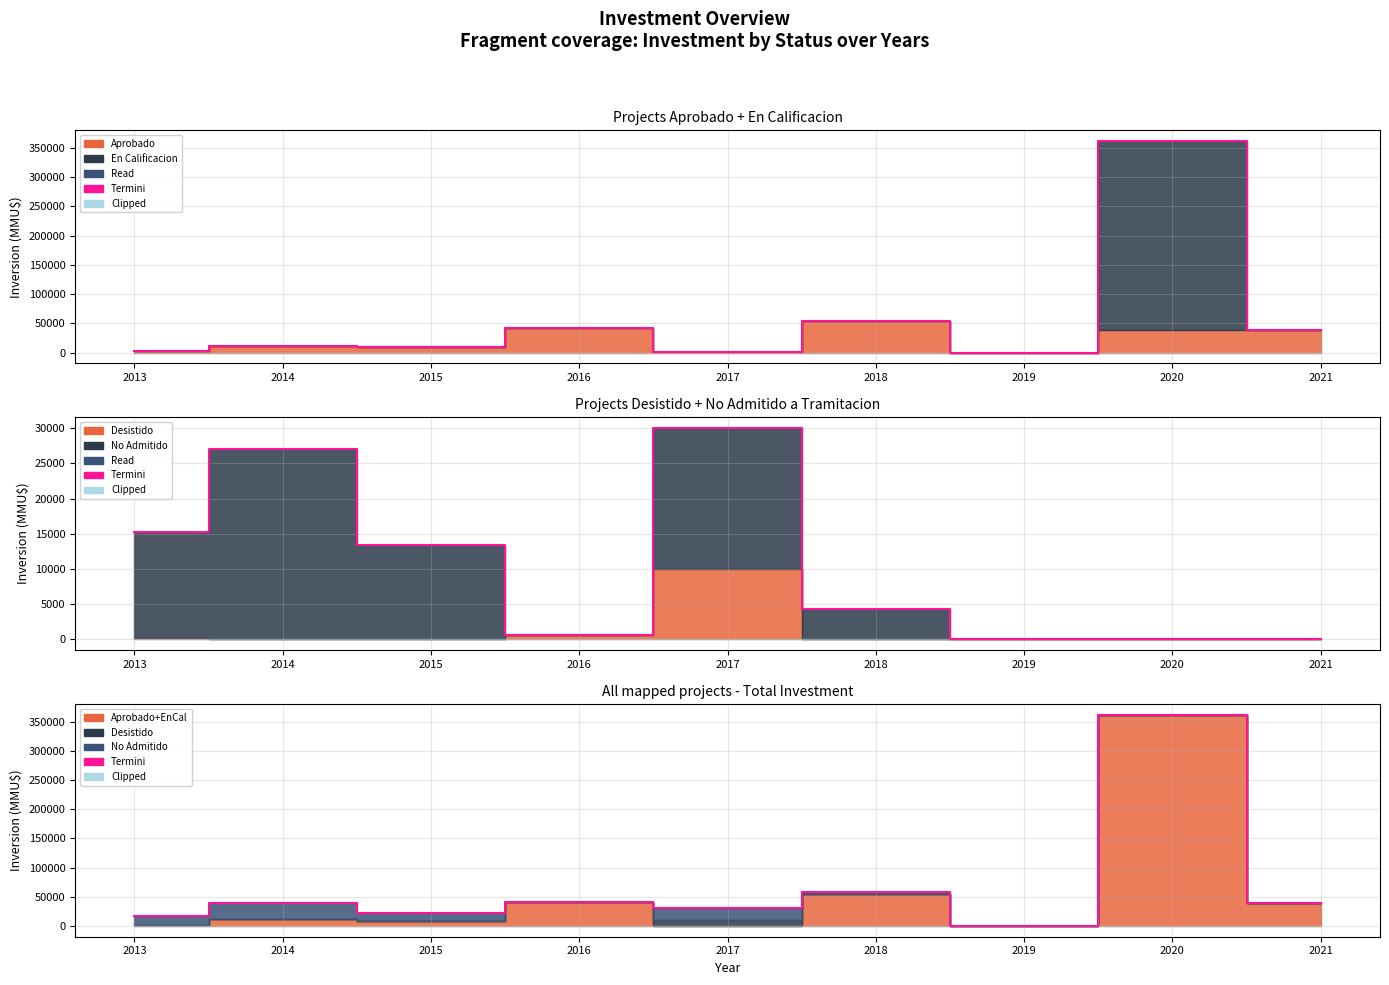

What is the change in value from 2014 to 2017?

-8101